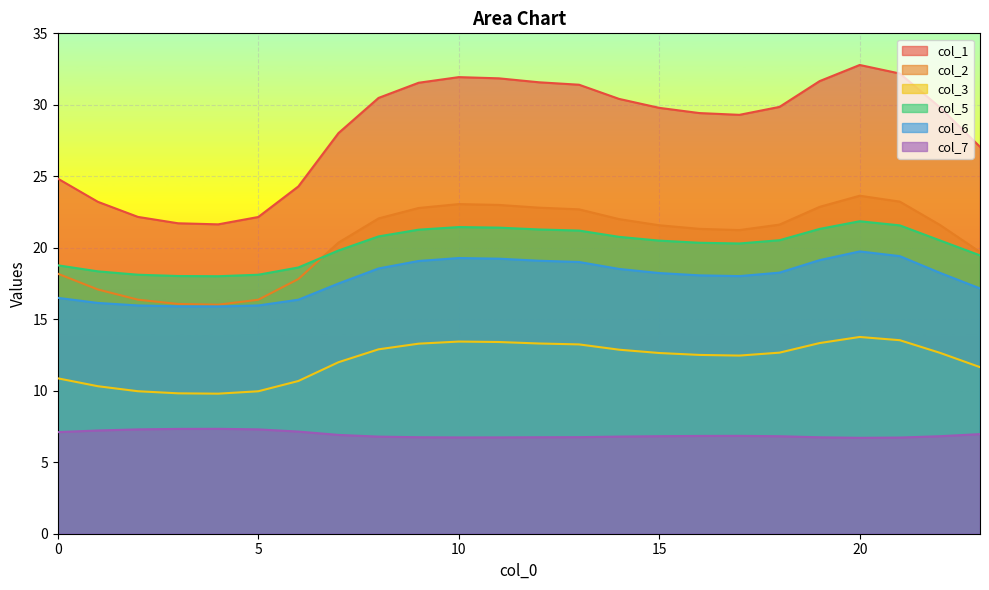

List the series in order of their peak value, highest first.

col_1, col_2, col_5, col_6, col_3, col_7